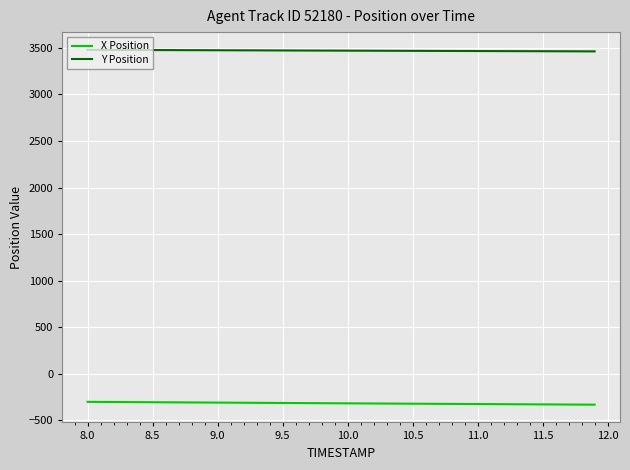

Does the chart display data point markers on the line(s)?

No